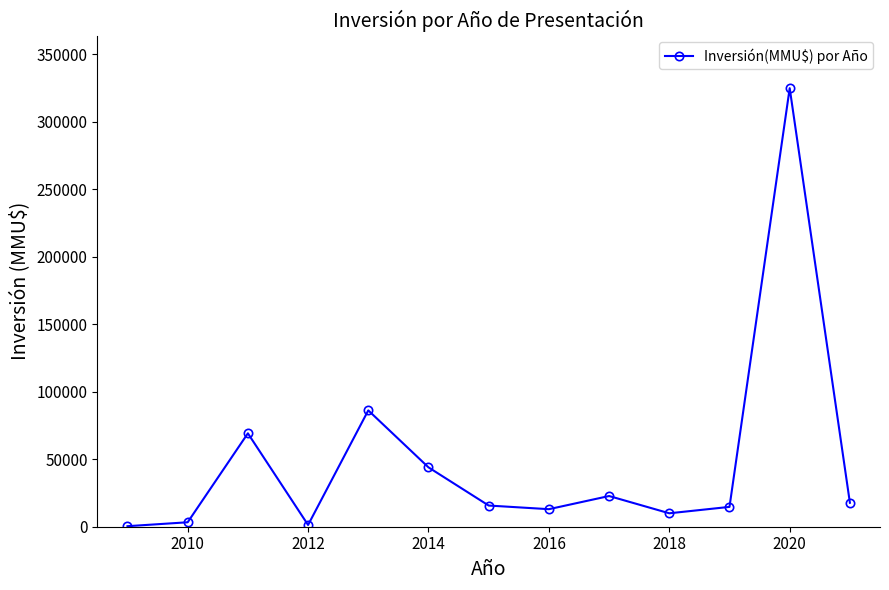

How many interior local peaks (higher than both neighbors) does the data have?

4